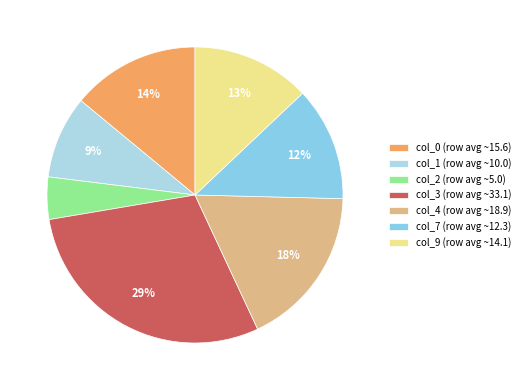

Which slice is the smallest?

col_2 (row avg ~5.0)